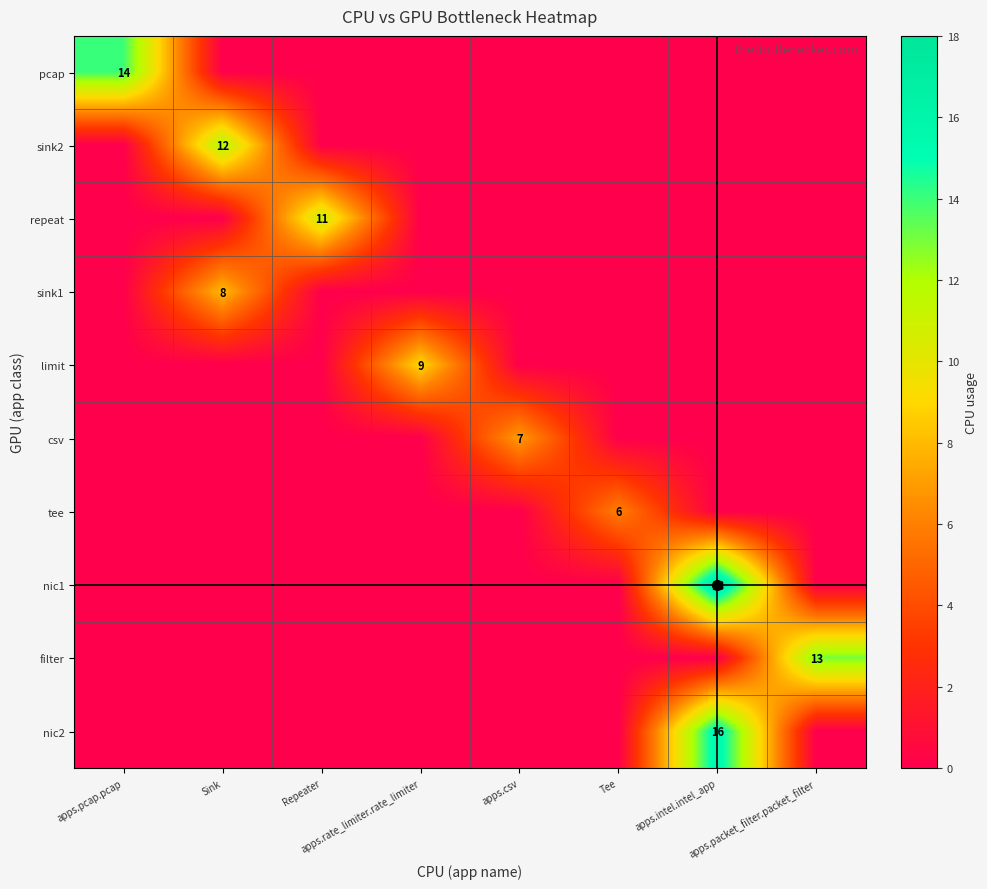

Between apps.packet_filter.packet_filter and Sink, which is larger?

apps.packet_filter.packet_filter